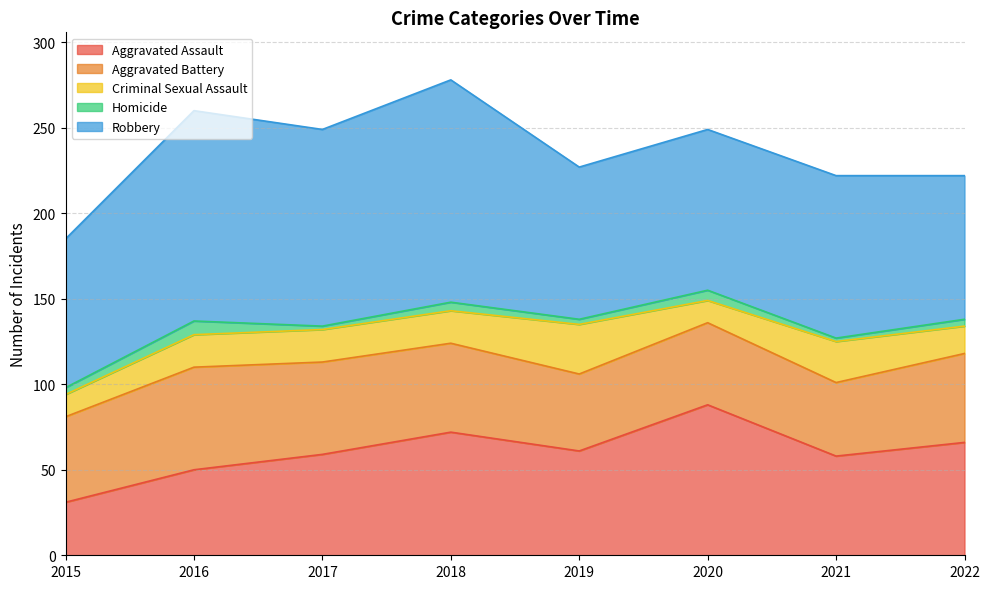

What is the highest value of the Criminal Sexual Assault series?

29